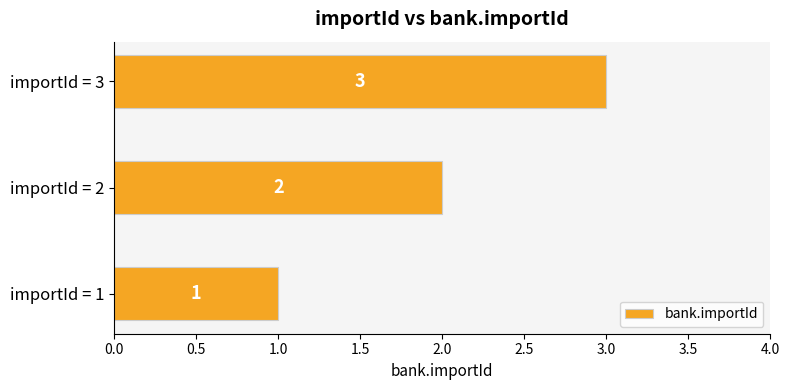

Rank the categories by value from lowest to highest.

importId = 1, importId = 2, importId = 3